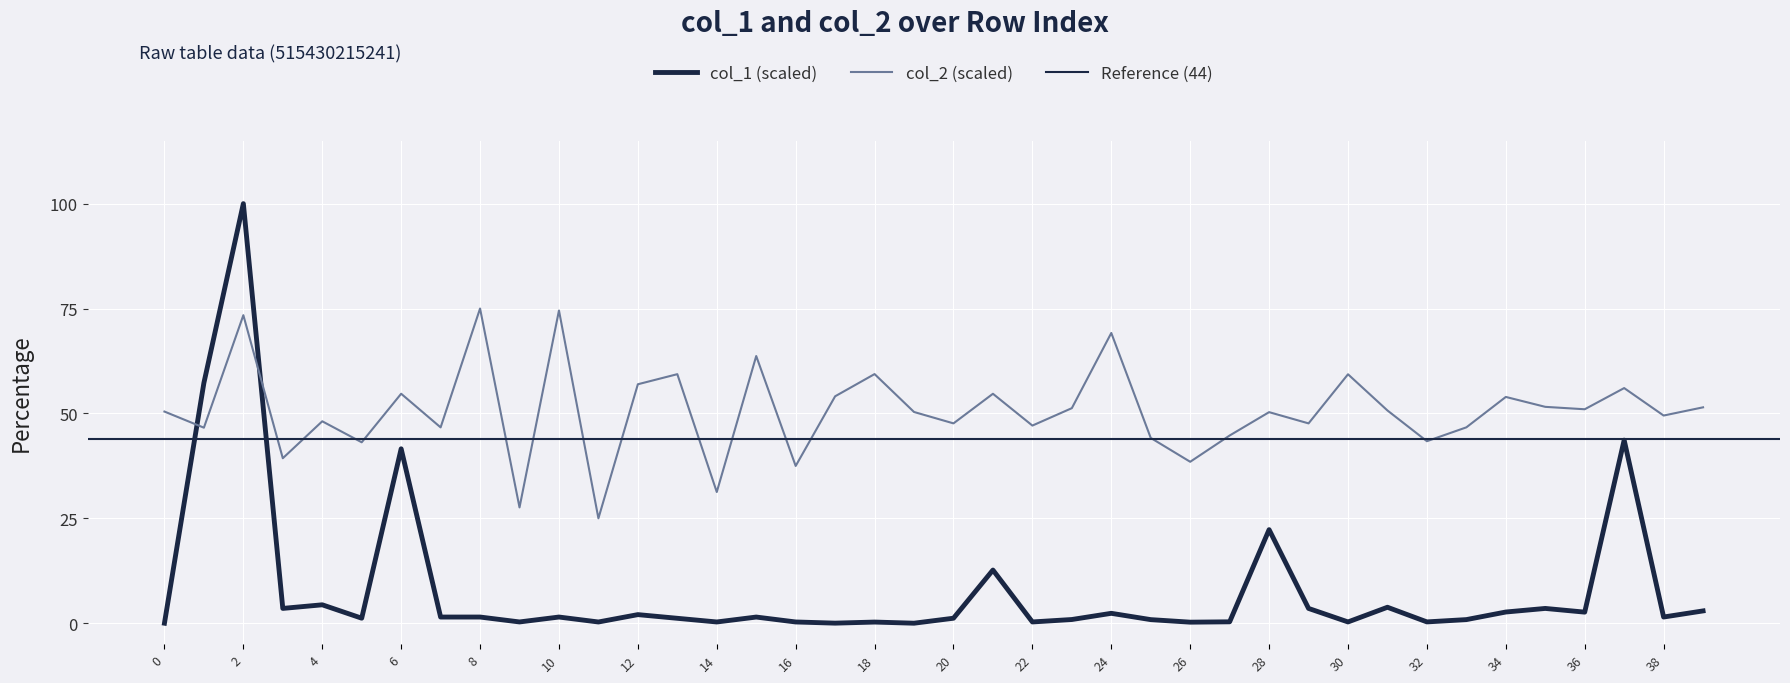

How many distinct data groups are displayed?

2